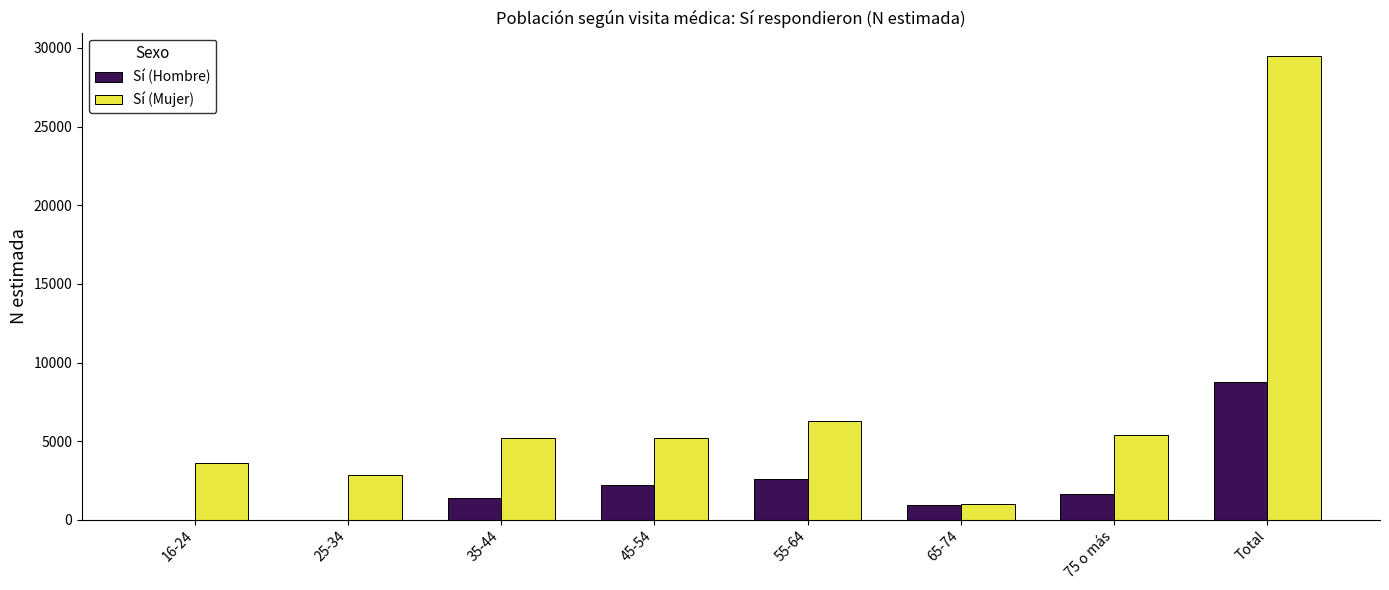

What are all the series names shown in the legend?

Sí (Hombre), Sí (Mujer)